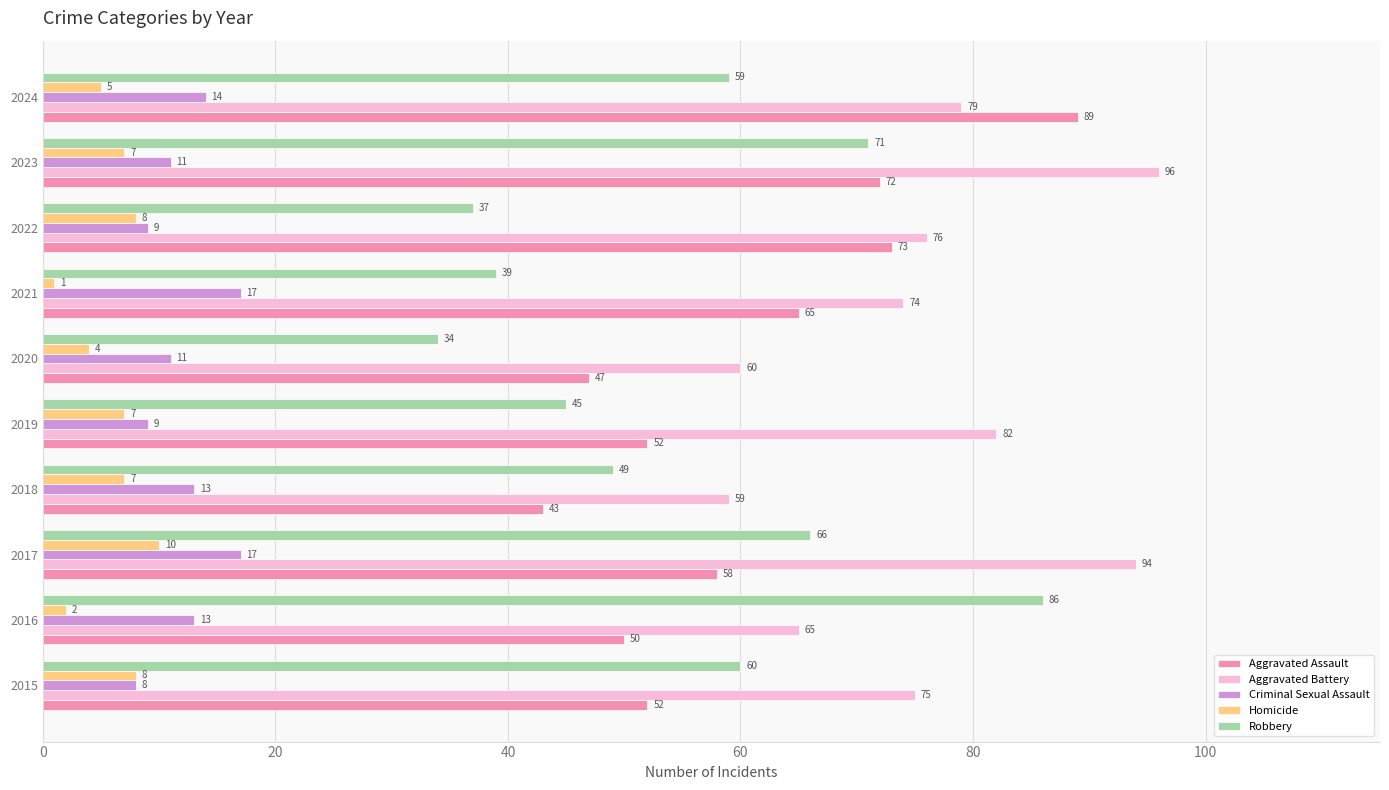

Count the Criminal Sexual Assault values in the range 9 to 14.

7